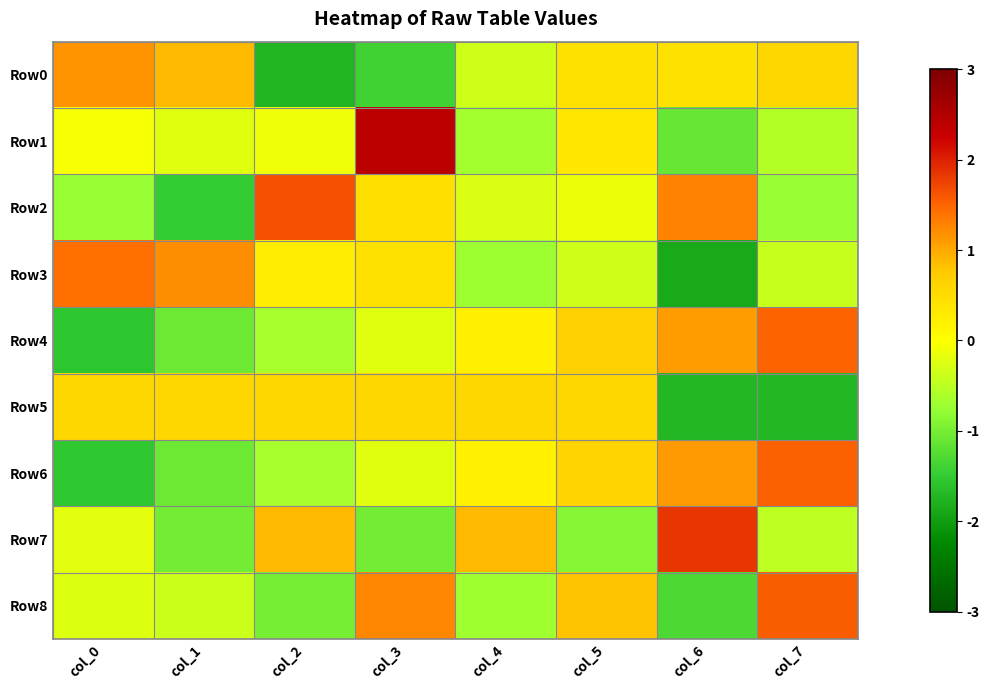

How many categories are shown in the chart?

8